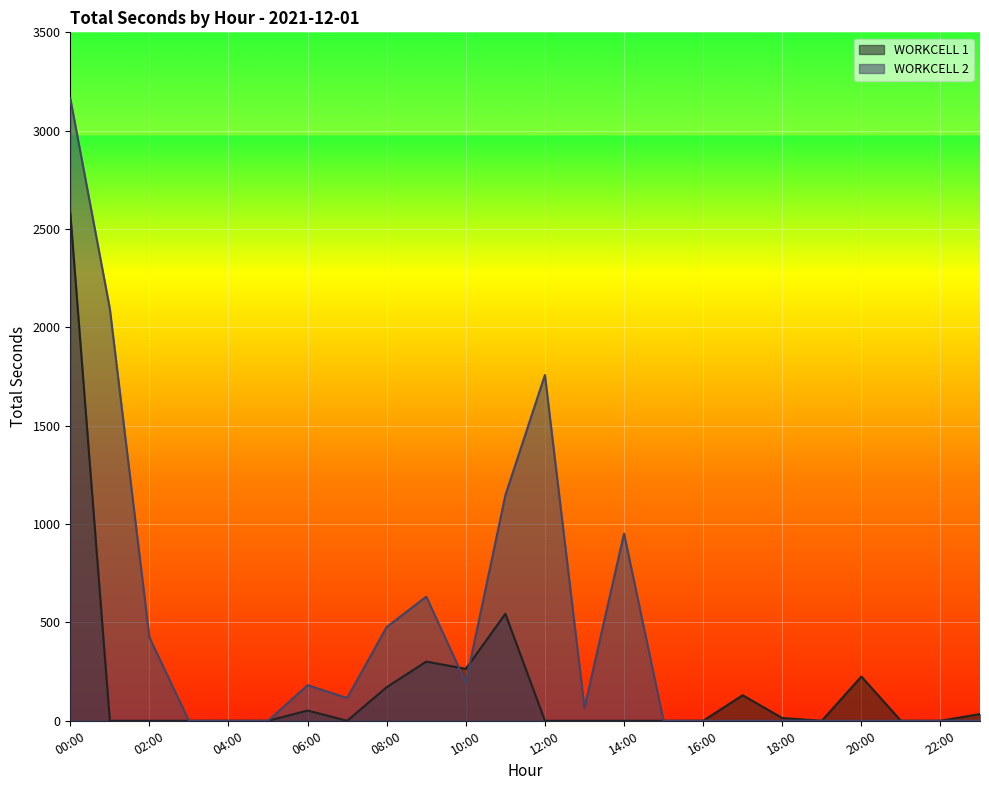

How many data points in WORKCELL 2 are less than 65?

12